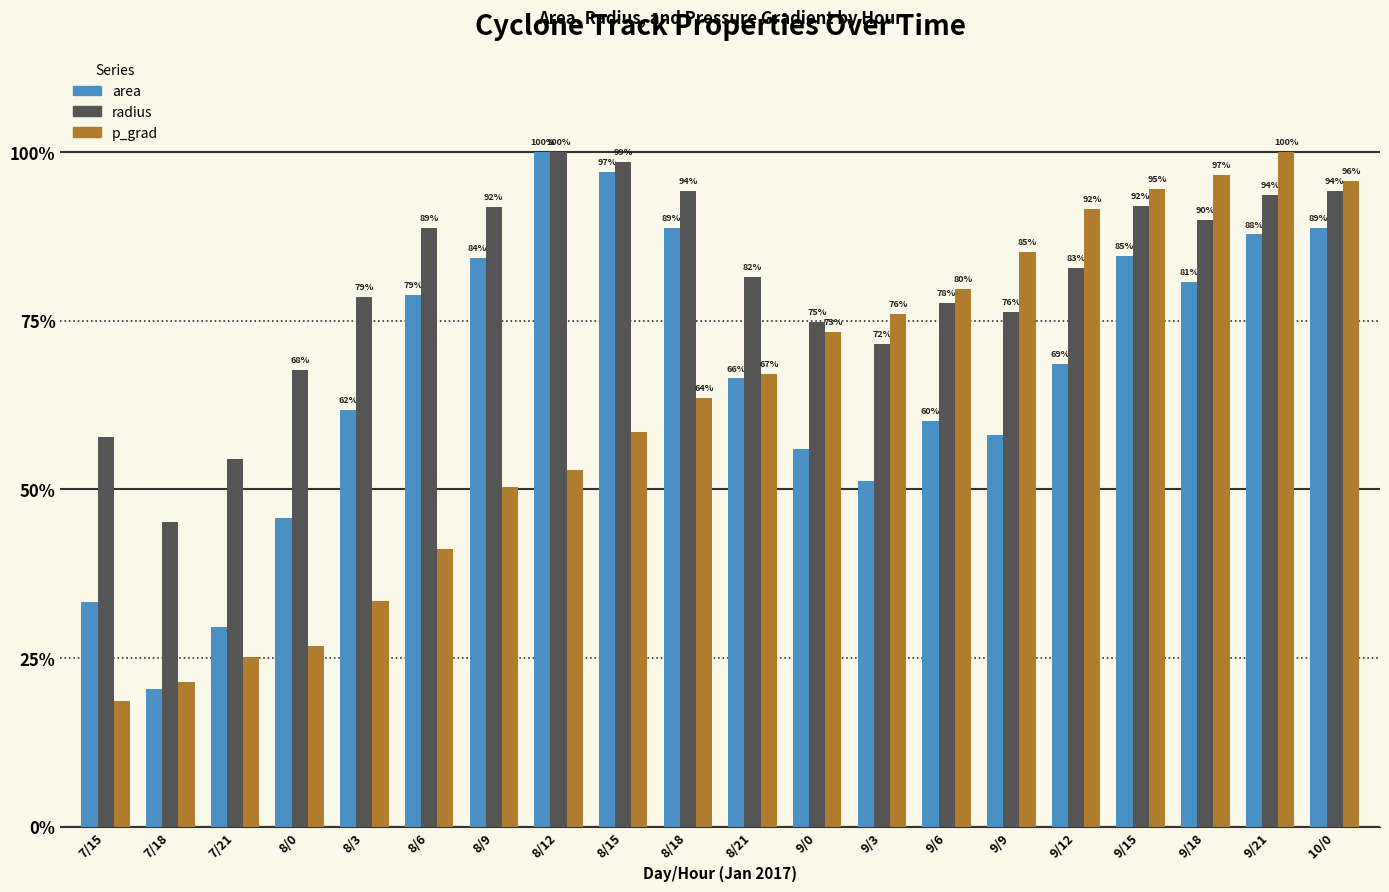

Which series has the largest total across all categories?

radius